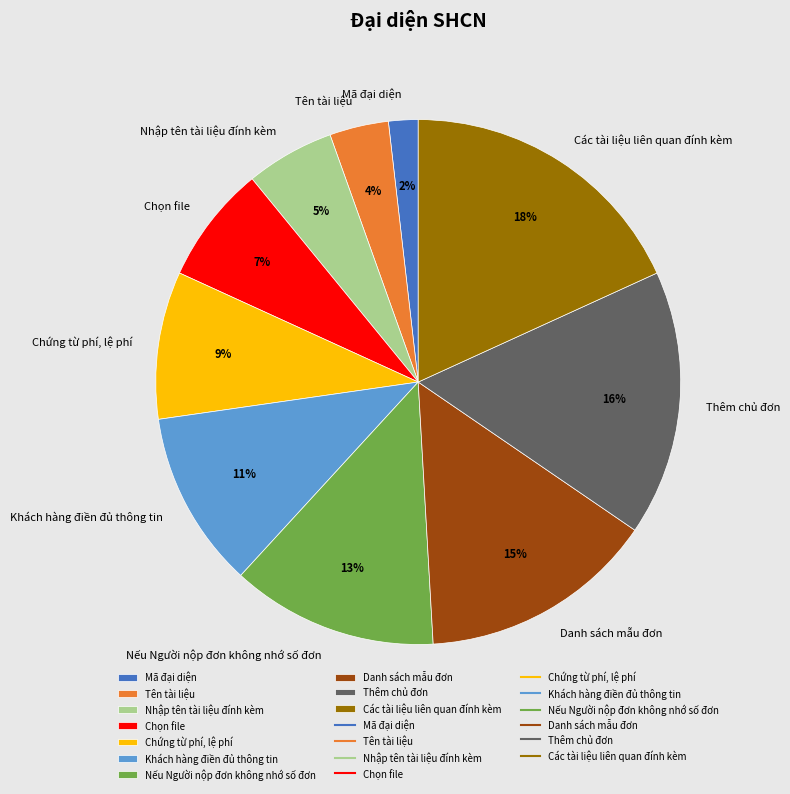

Does Chọn file account for over 50% of the chart?

No